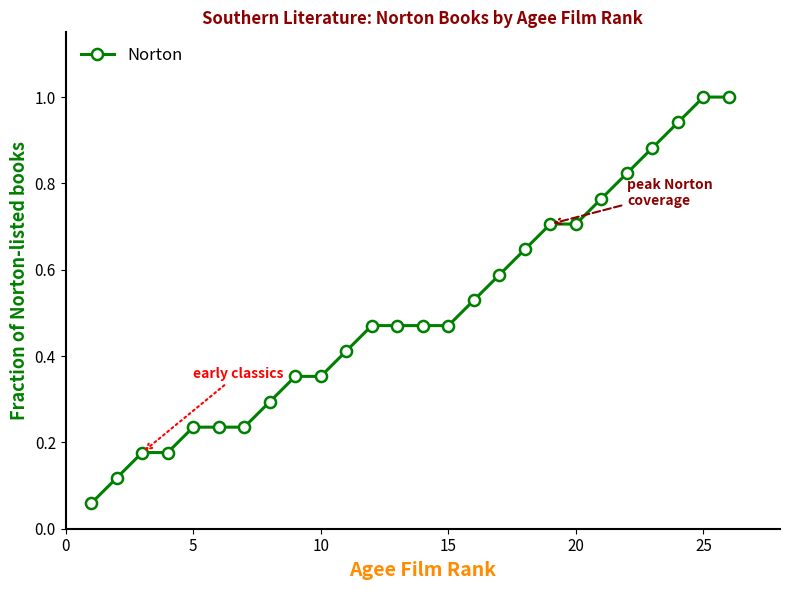

What is the sum of all values?

13.1